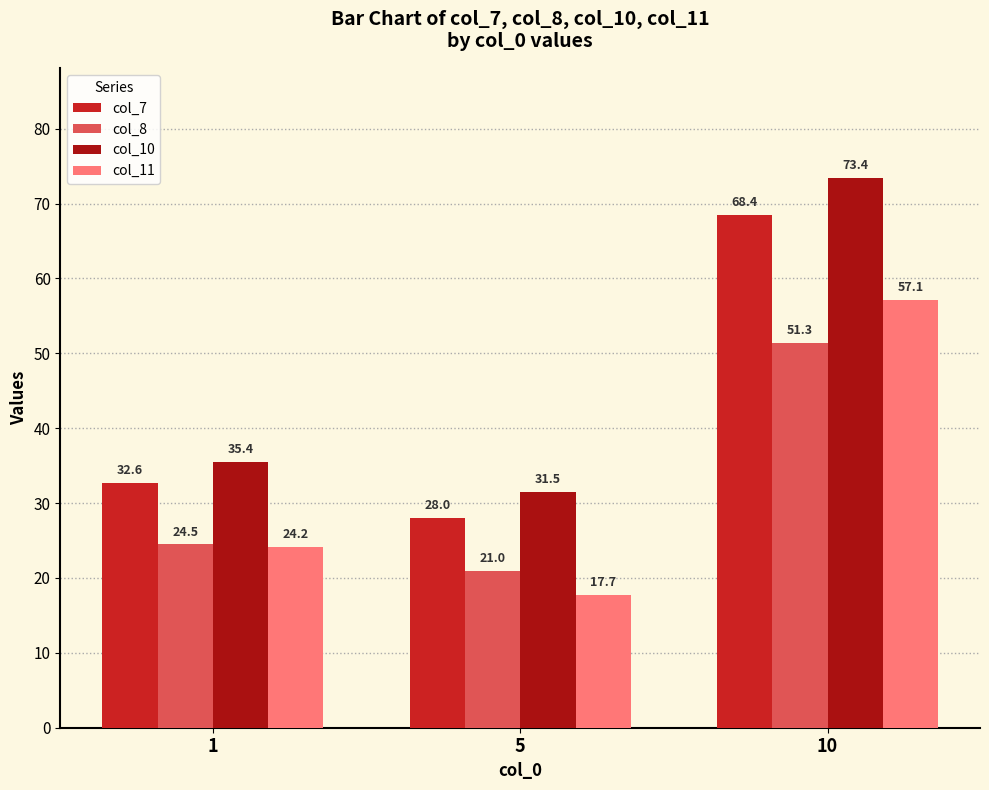

At how many categories does at least one series exceed 54?

1